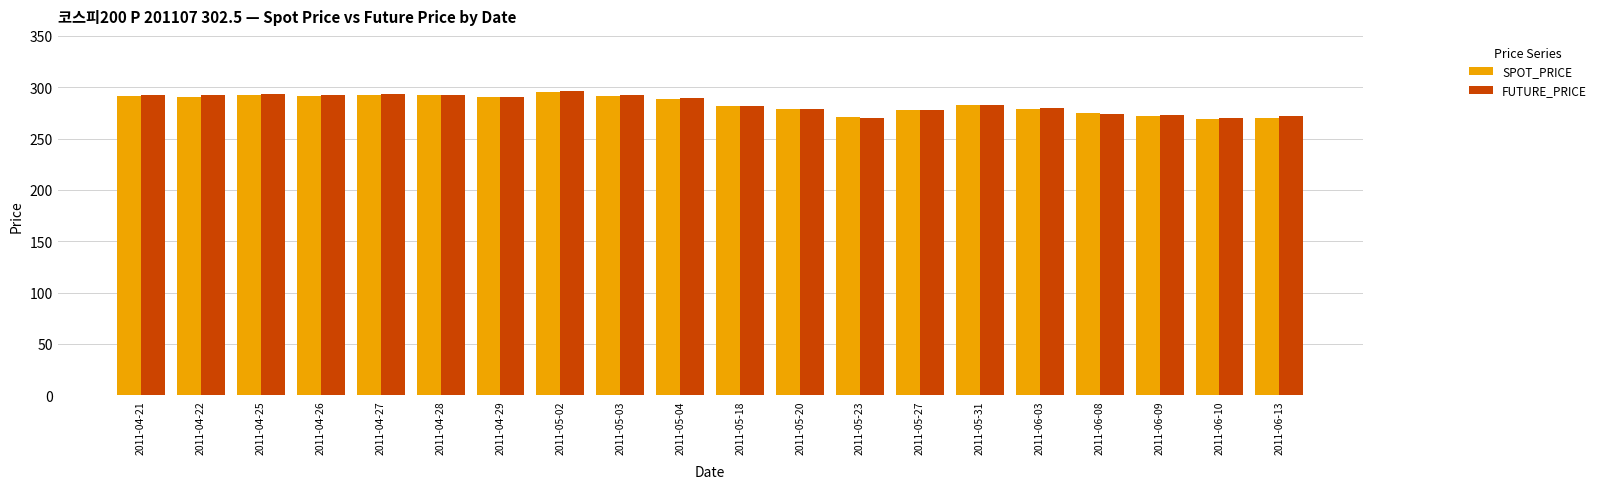

How many series are shown in this chart?

2